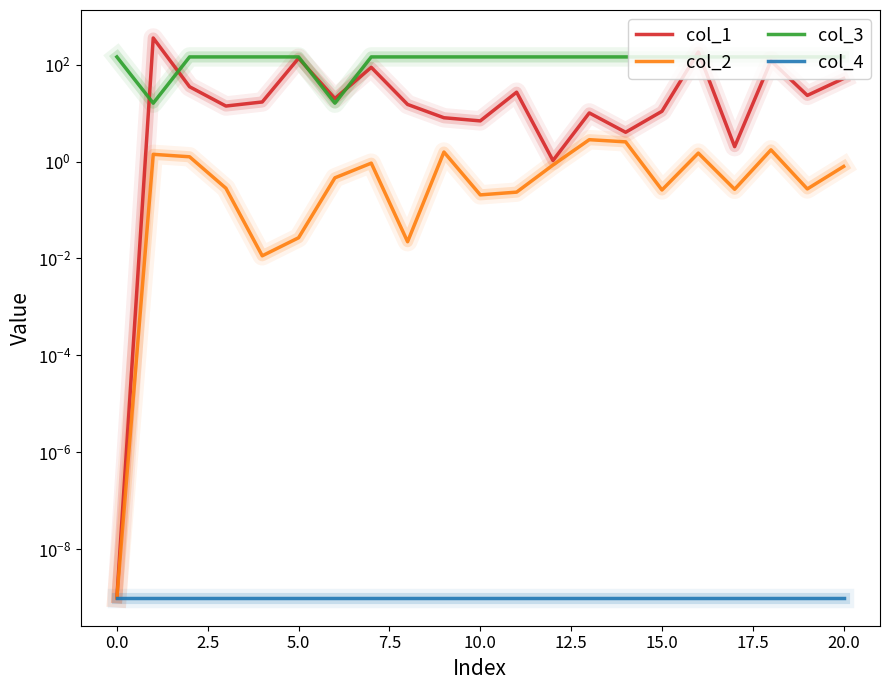

What is the label of the 15th point from the left?

14